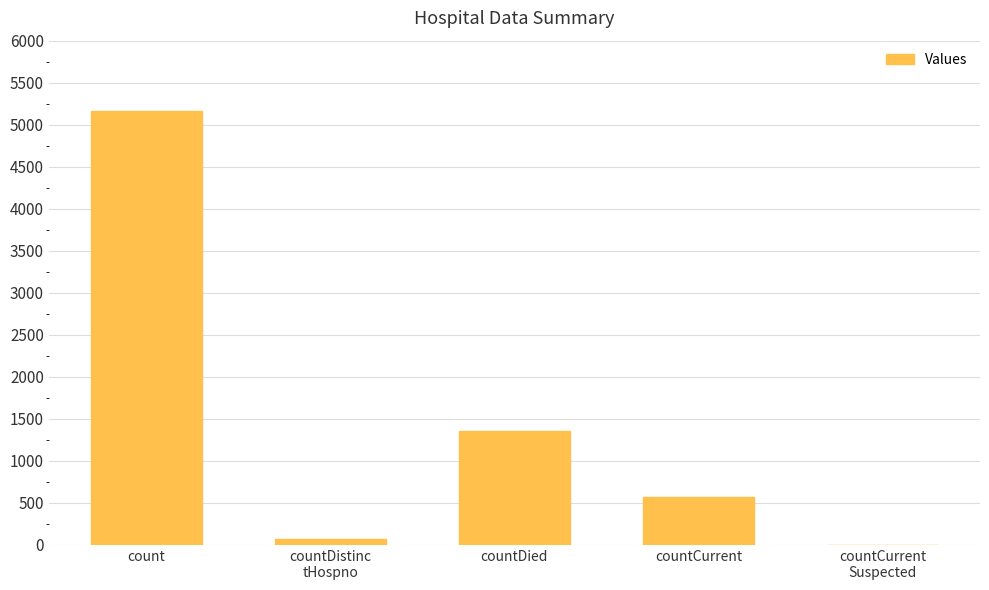

At which label is the value closest to 2583?

countDied